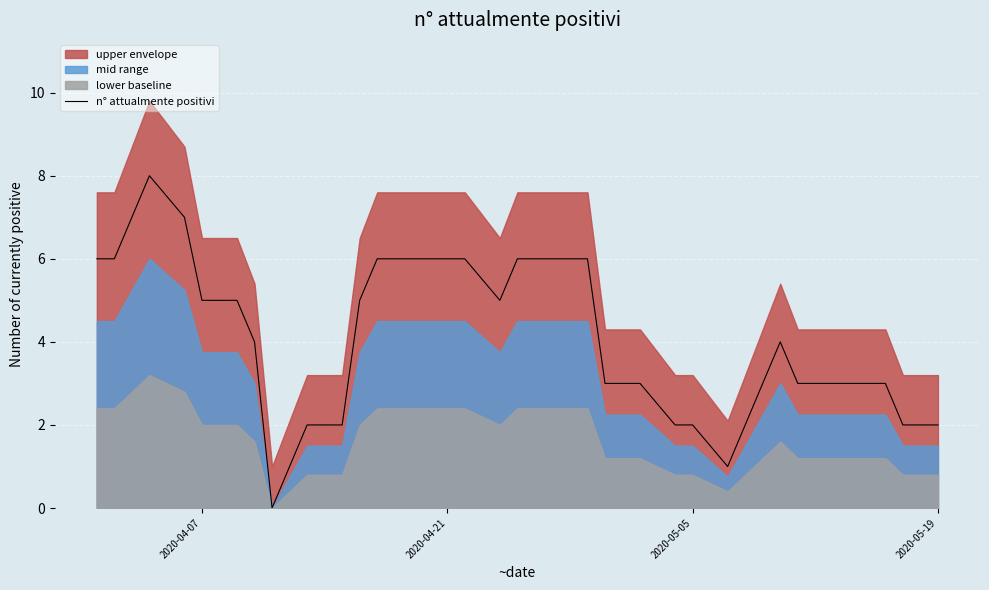

How many values are below 4?

19